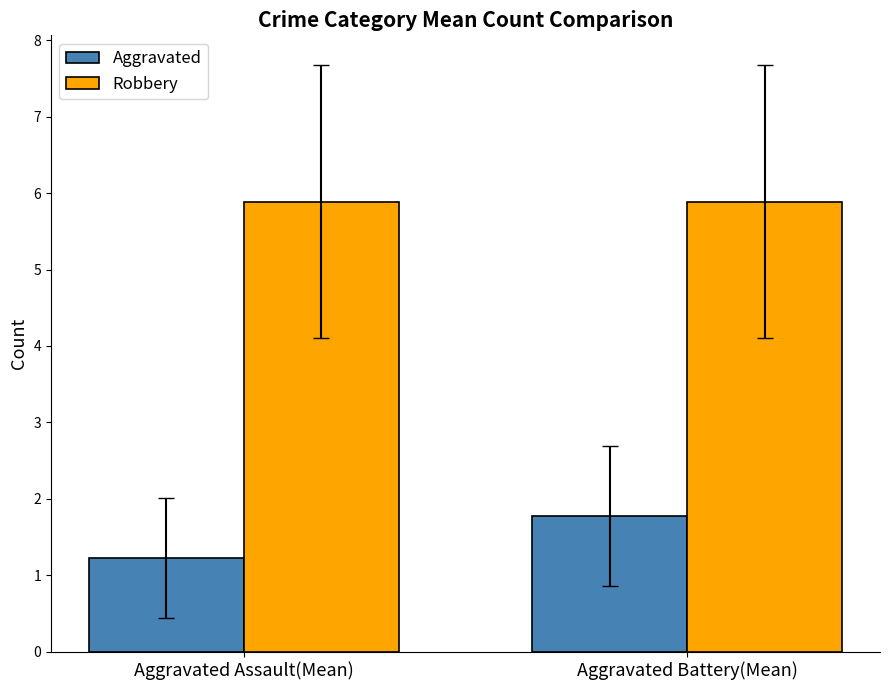

Which series has the largest total across all categories?

Robbery